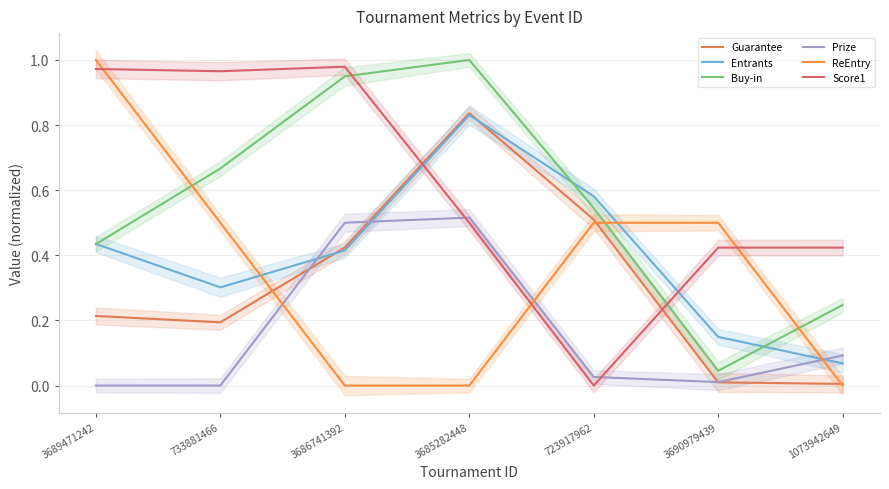

Reading left to right, extract all data points from this chart.

Guarantee: 0.2	0.2	0.4	0.8	0.5	0.0	0.0
Entrants: 0.4	0.3	0.4	0.8	0.6	0.1	0.1
Buy-in: 0.4	0.7	0.9	1.0	0.5	0.0	0.2
Prize: 0.0	0.0	0.5	0.5	0.0	0.0	0.1
ReEntry: 1.0	0.5	0.0	0.0	0.5	0.5	0.0
Score1: 1.0	1.0	1.0	0.5	0.0	0.4	0.4